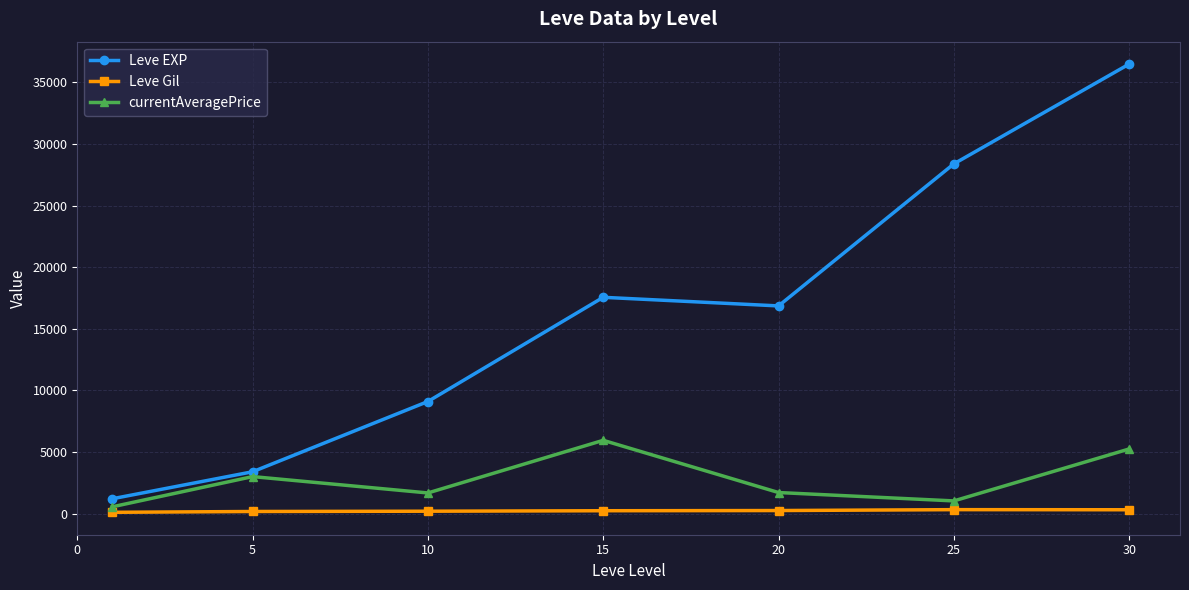

How many lines are shown in the chart?

3